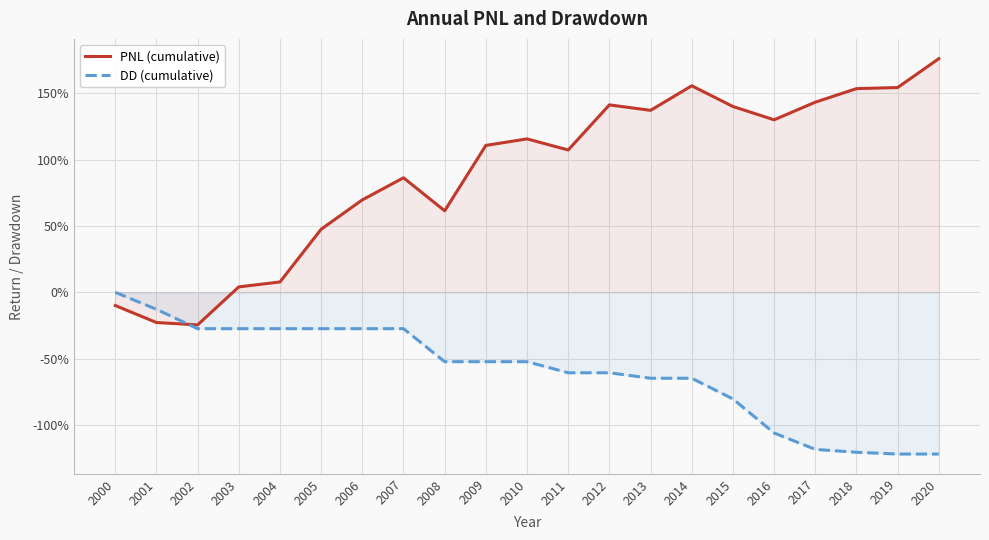

How many lines are shown in the chart?

2